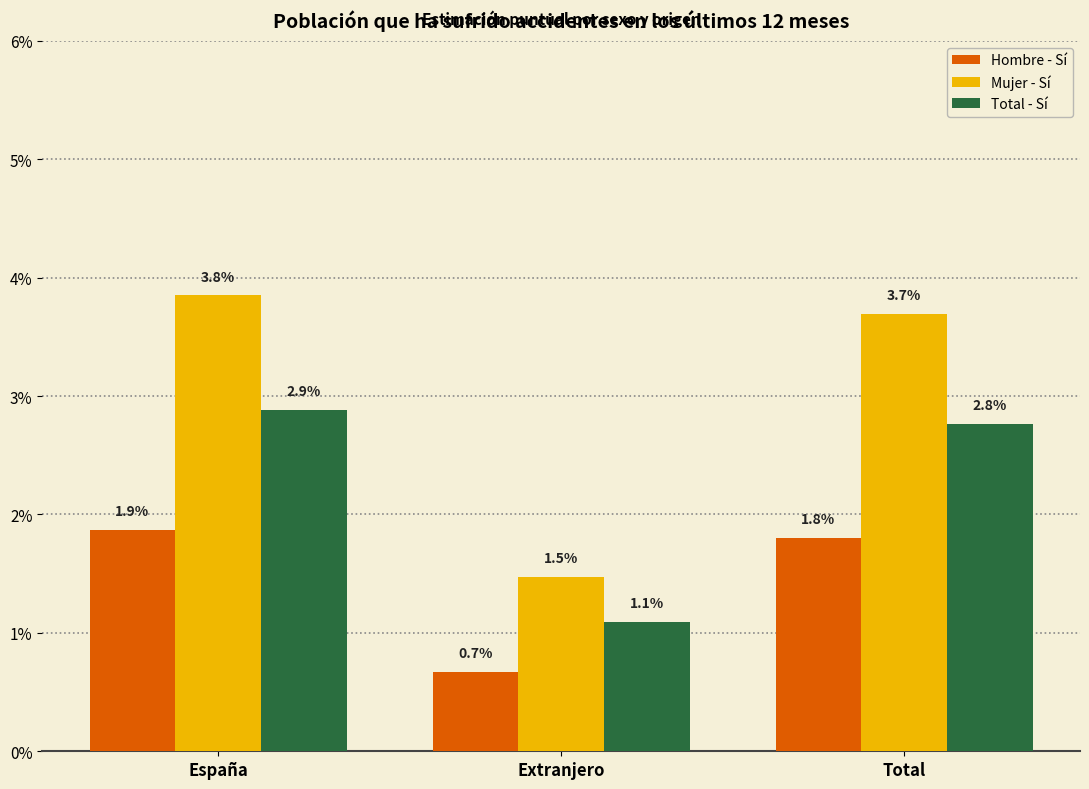

What are all the series names shown in the legend?

Hombre - Sí, Mujer - Sí, Total - Sí